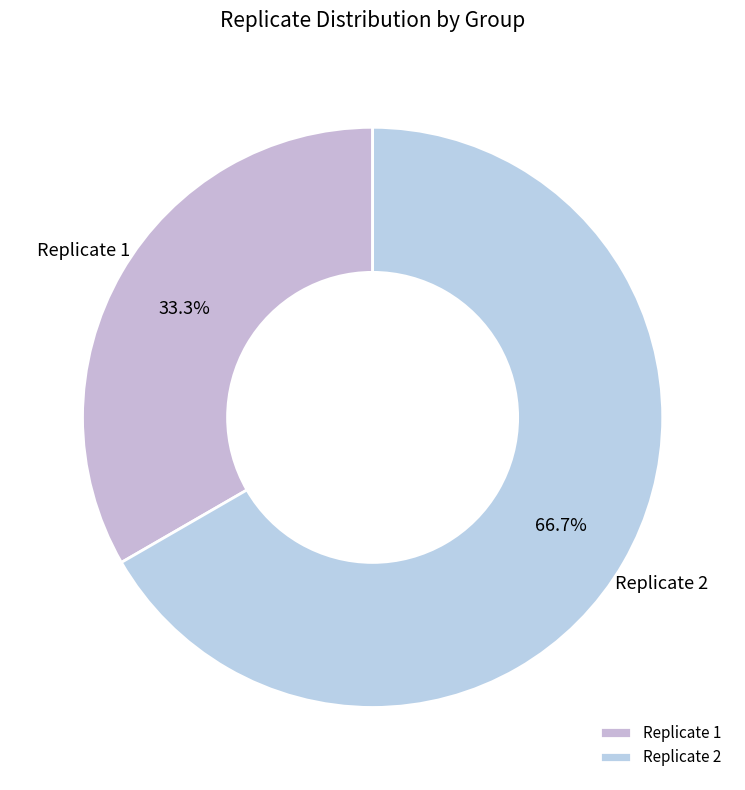

Count the number of slices in the pie.

2